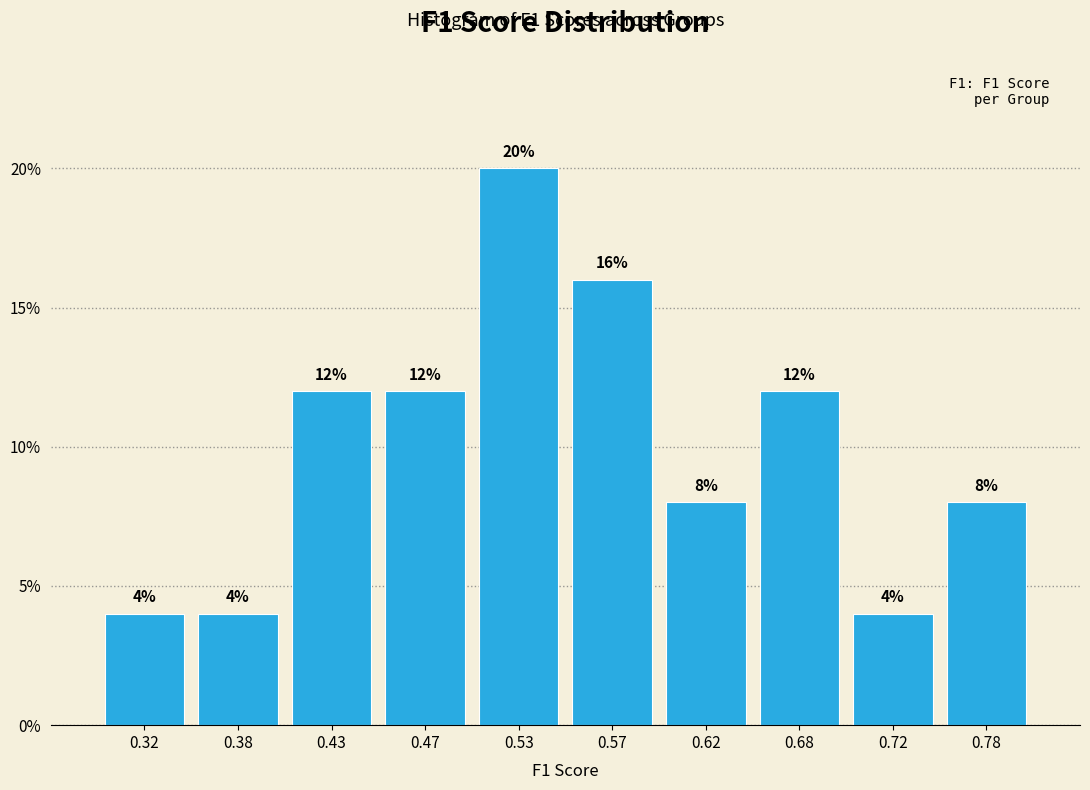

Reading left to right, list every bar in this chart as the range it spans on the x-axis followed by its height.

0.30 to 0.35: 4
0.35 to 0.40: 4
0.40 to 0.45: 12
0.45 to 0.50: 12
0.50 to 0.55: 20
0.55 to 0.60: 16
0.60 to 0.65: 8
0.65 to 0.70: 12
0.70 to 0.75: 4
0.75 to 0.80: 8